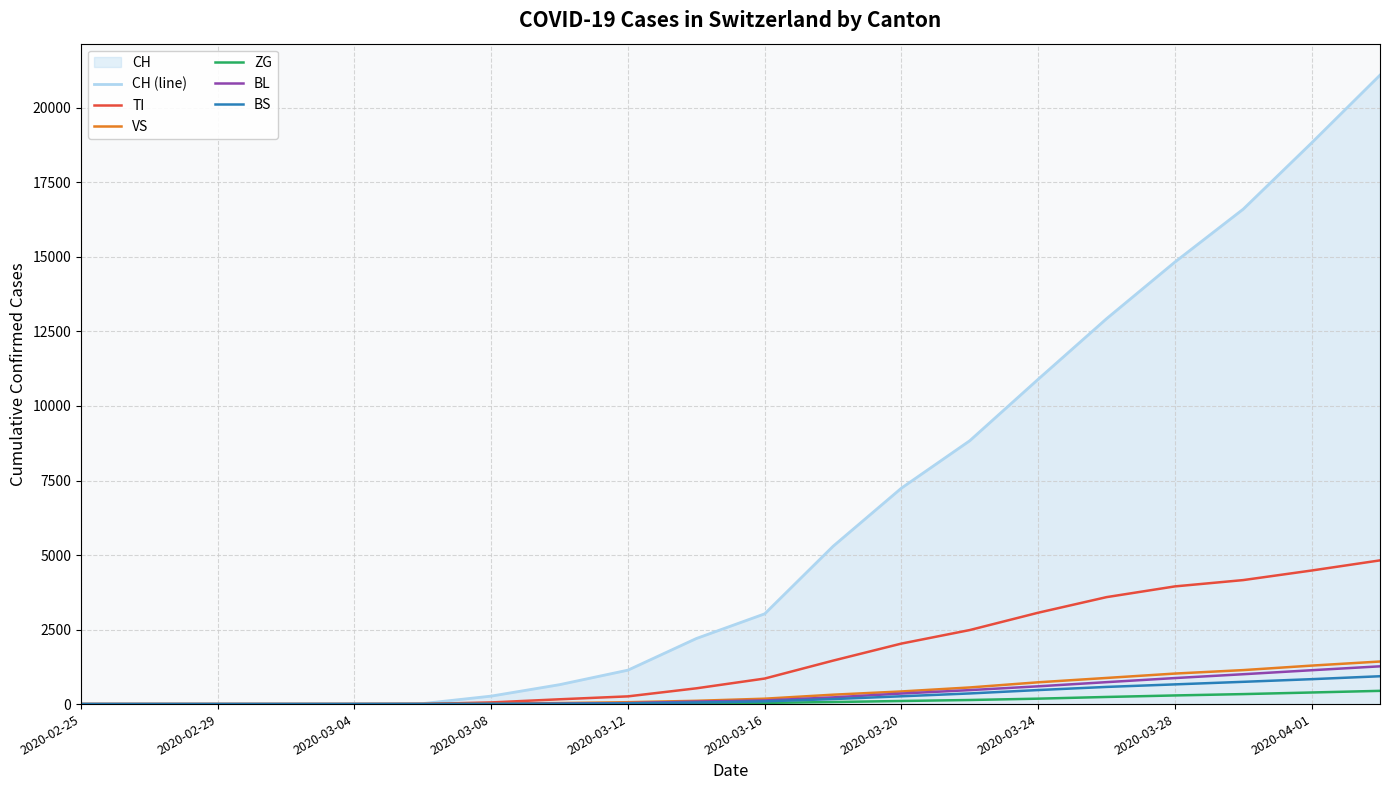

What is the difference between the maximum and second lowest values in the CH (line) series?

21100